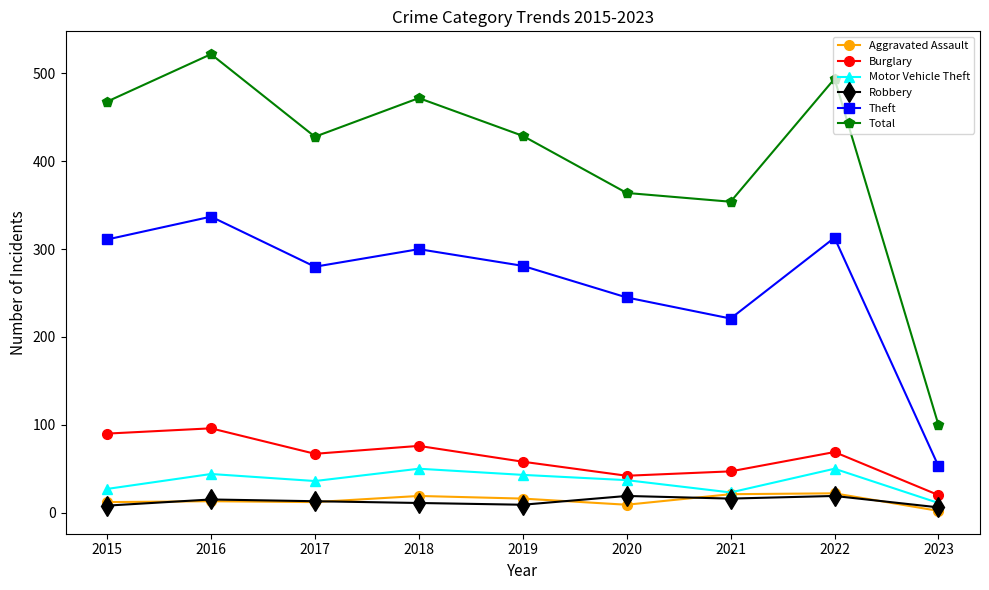

What is the sum of all Theft values?

2341